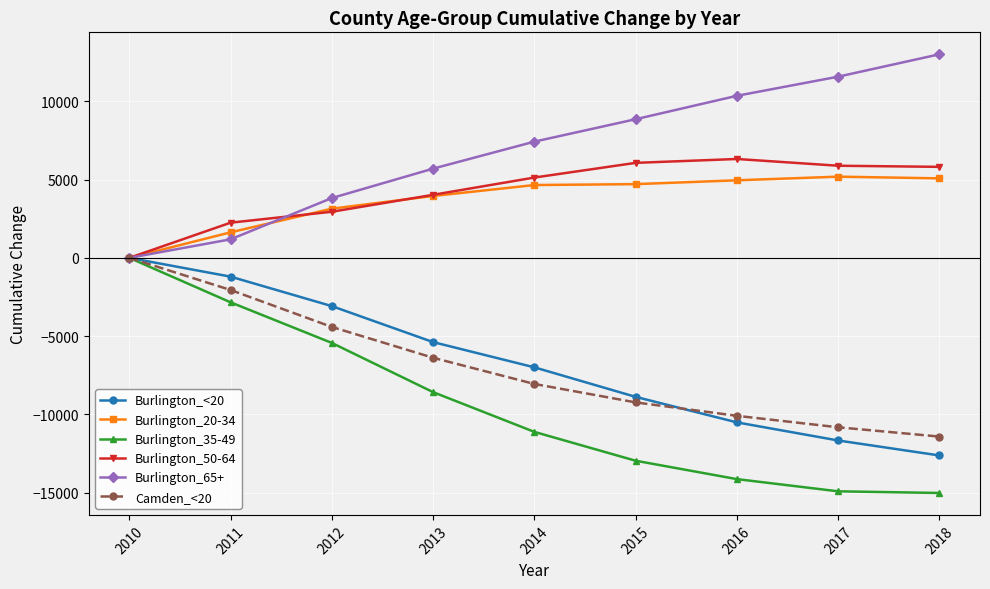

What is the average value of the Burlington_65+ series?

6878